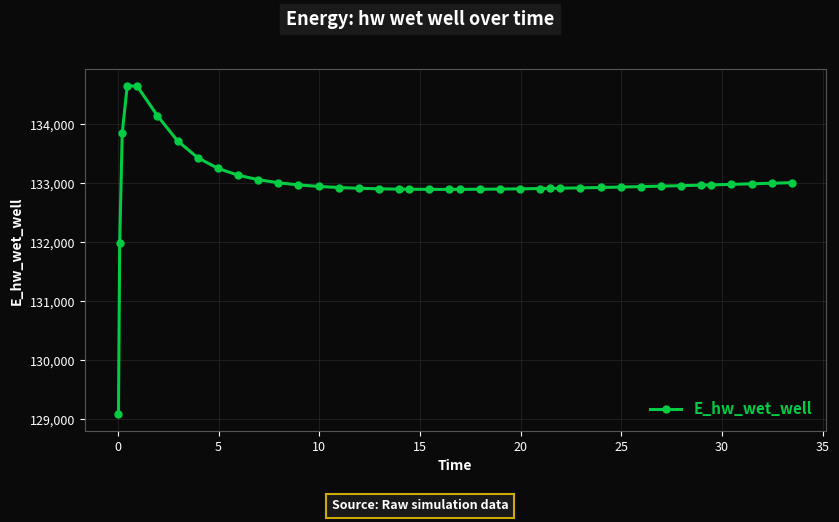

What is the smallest value displayed?

129081.8